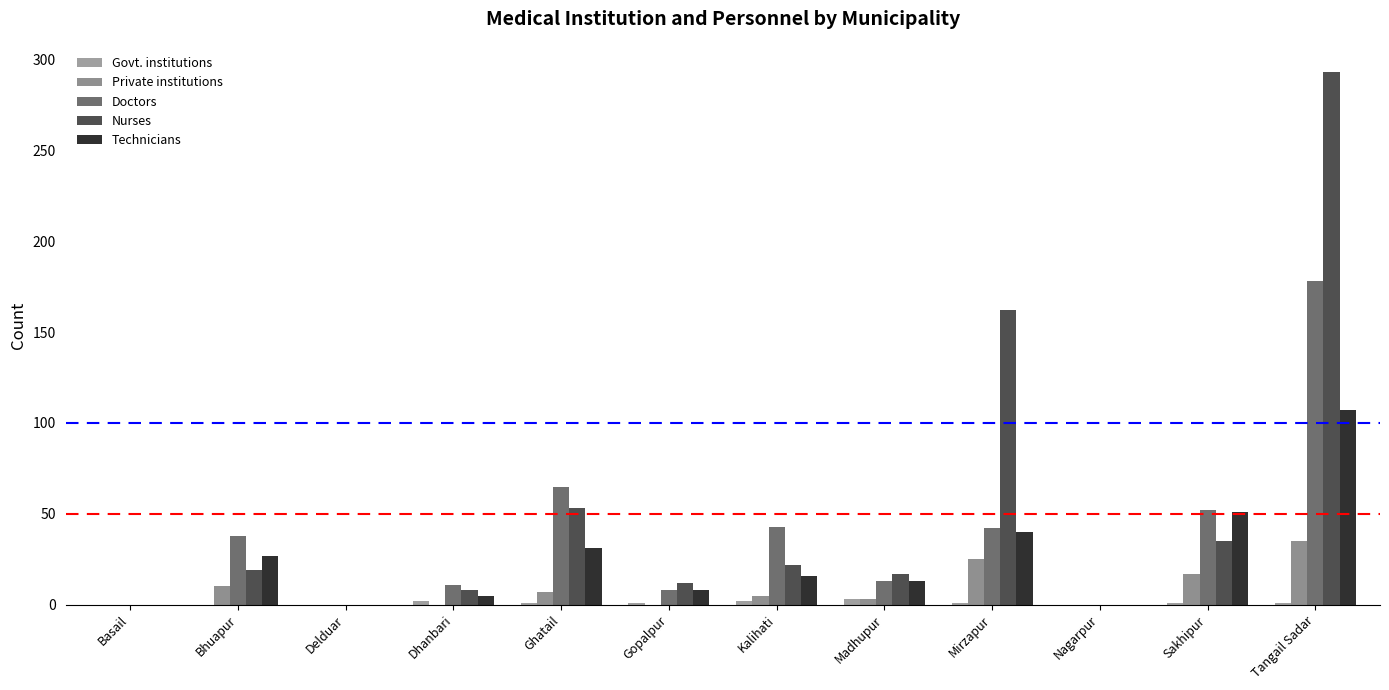

What is the average value of the Doctors series?

38